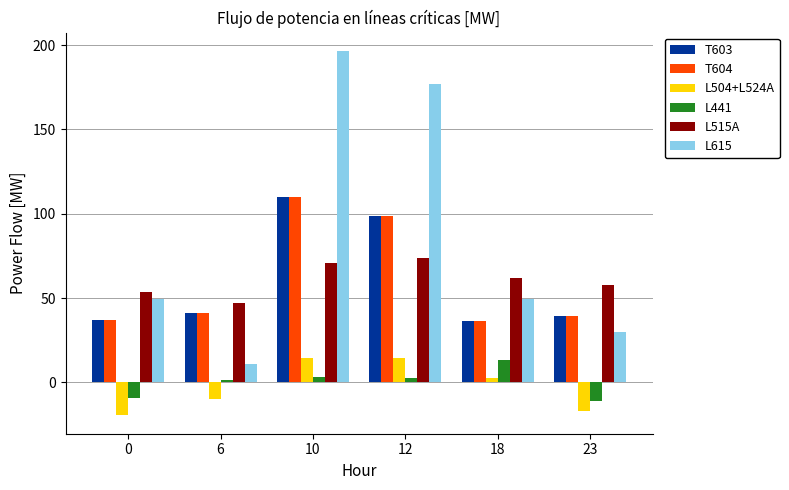

List the labels in order of L515A value, smallest first.

6, 0, 23, 18, 10, 12